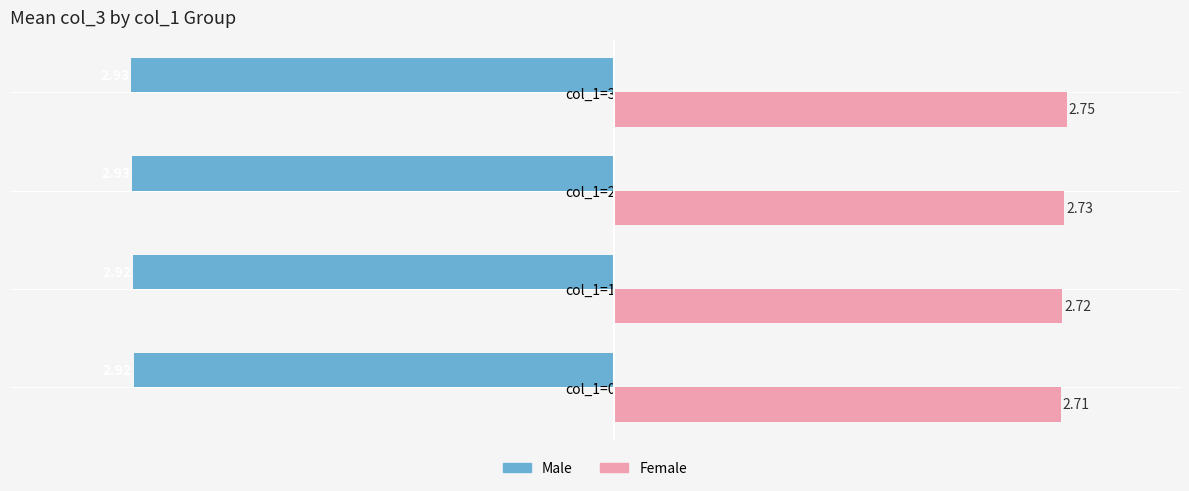

What is the difference between the highest and lowest values at col_1=2?

5.7